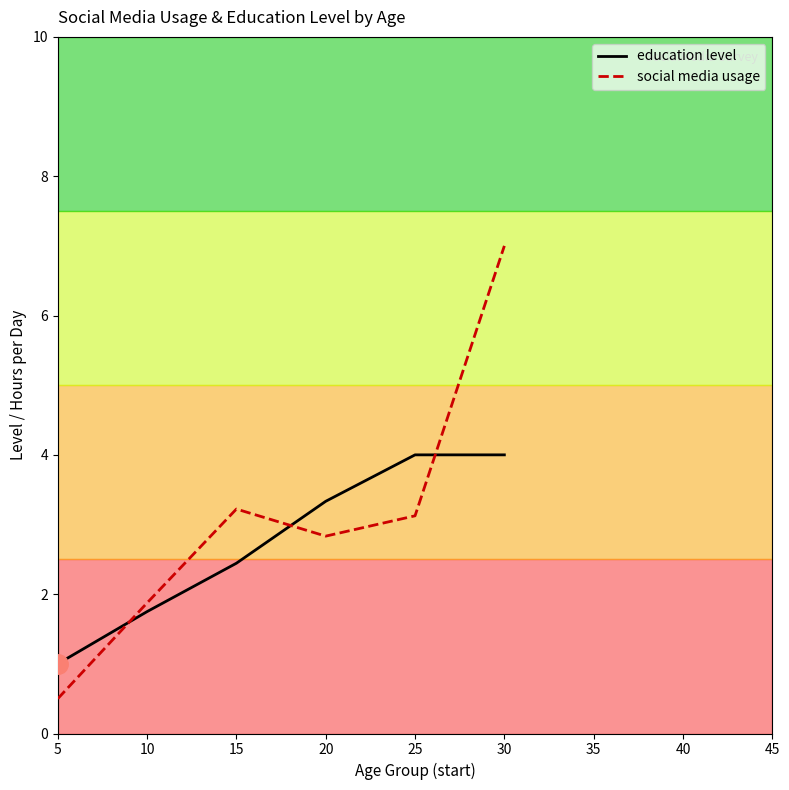

How many times do education level and social media usage cross each other?

3